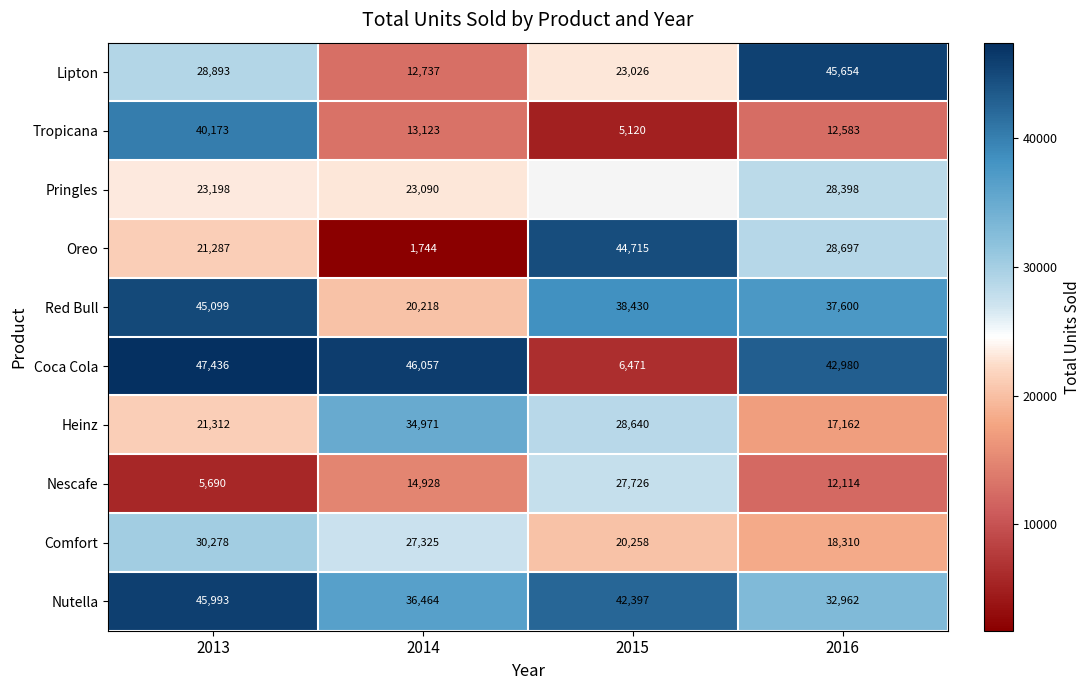

Is it true that Coca Cola equals 9019 at 2015?

False